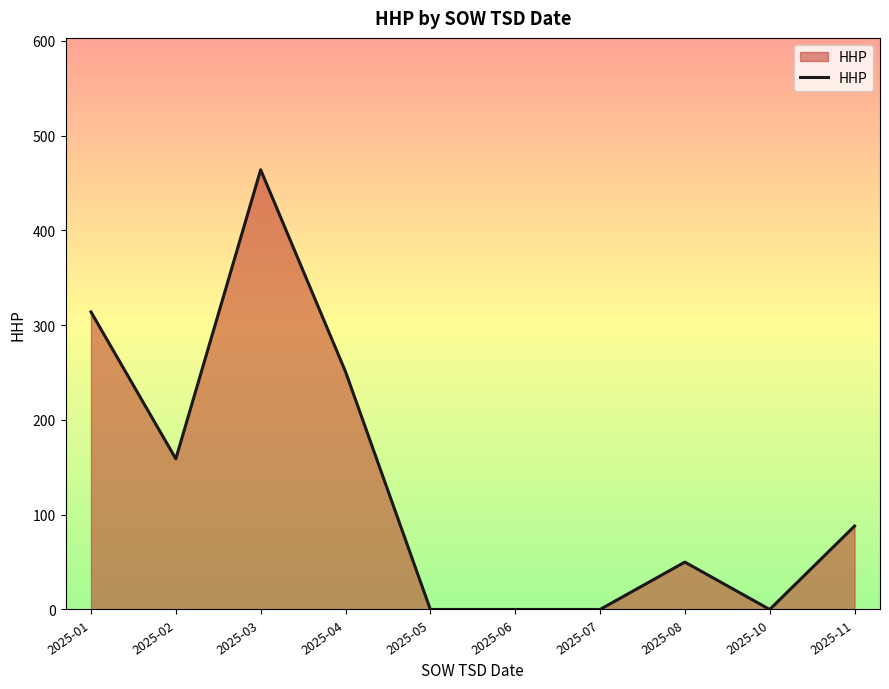

Which category has the highest value across all series?

2025-03